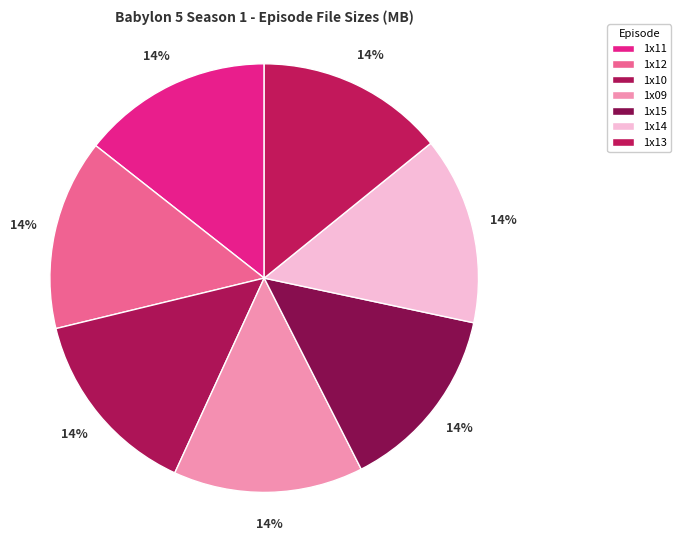

To the nearest percent, what portion does 1x12 represent?

14%